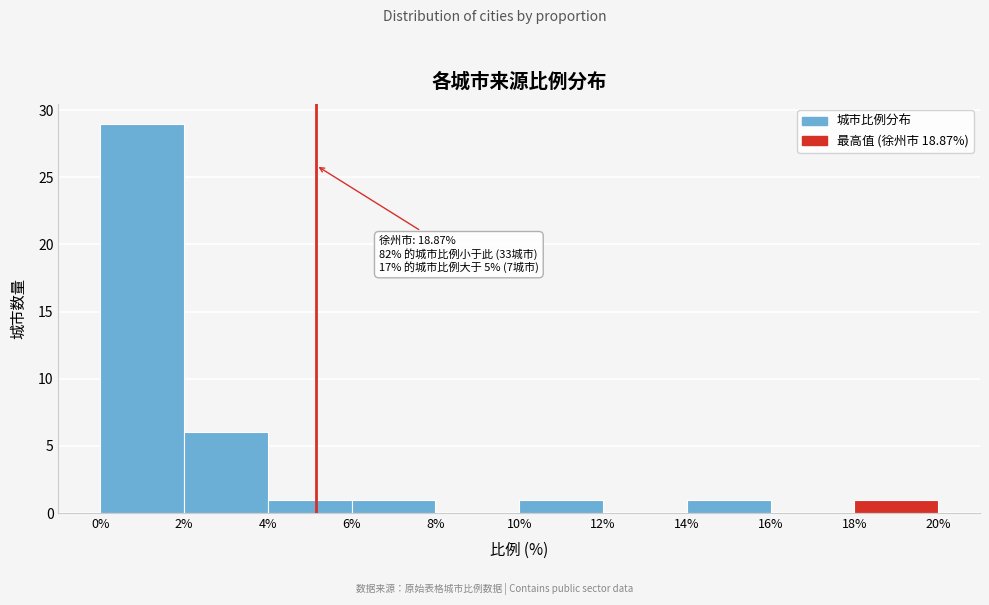

Which range on the x-axis has the tallest bar?

0% to 2%